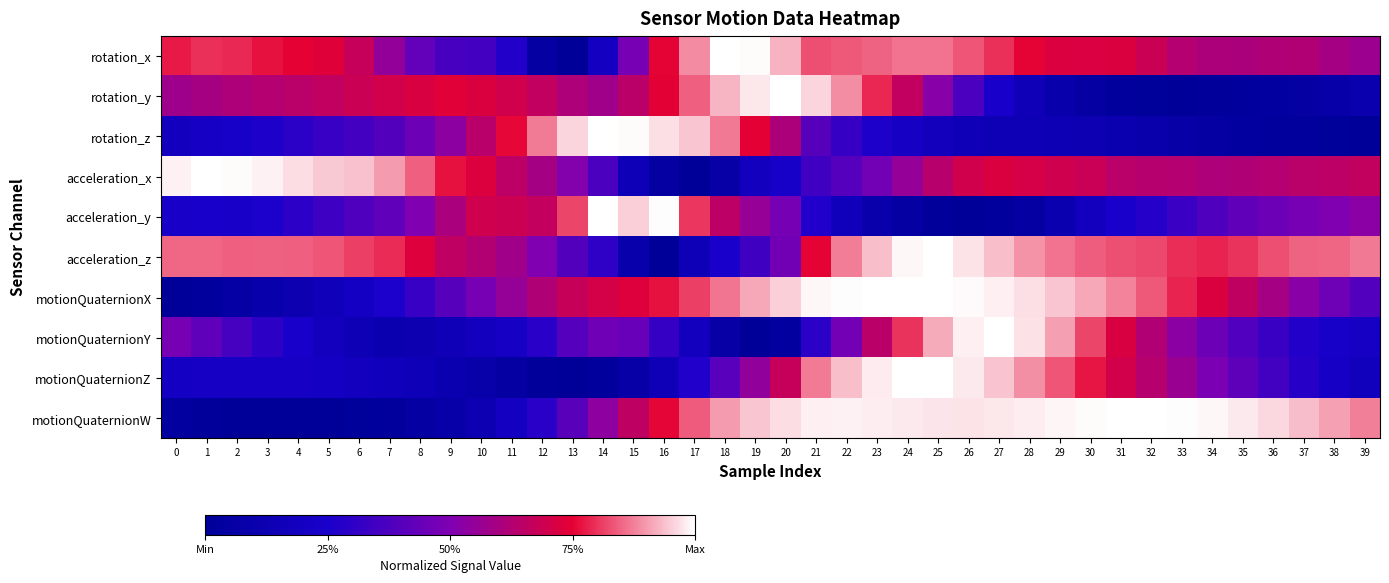

Between 6 and 13, which is larger?

6